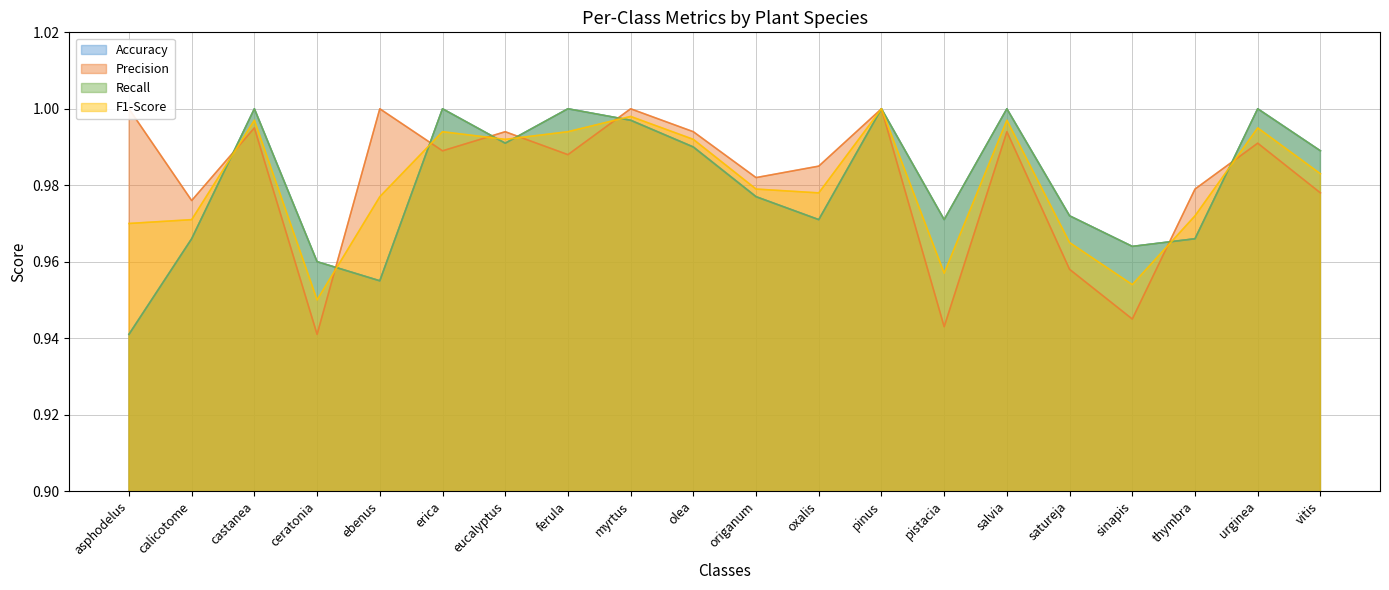

Which series has the largest range (max minus min)?

Accuracy